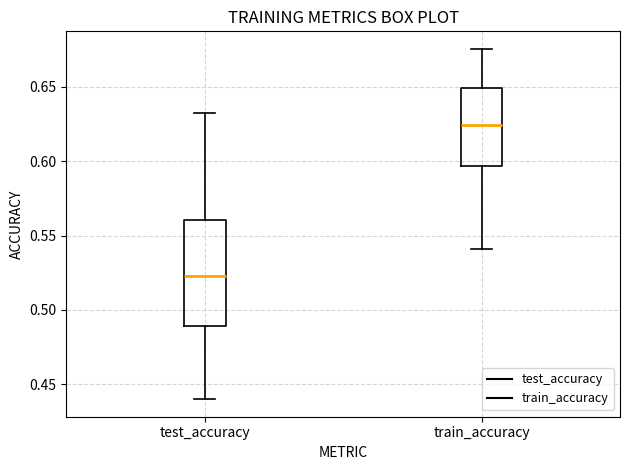

Reading left to right, read every box against the y-axis: the position of its median line, the range the box covers, and the ends of its whiskers. The values are not printed on the chart, so give them approximately, as read against the axis.

test_accuracy: median 0.520, box 0.490 to 0.560, whiskers 0.440 to 0.630
train_accuracy: median 0.625, box 0.595 to 0.650, whiskers 0.540 to 0.675